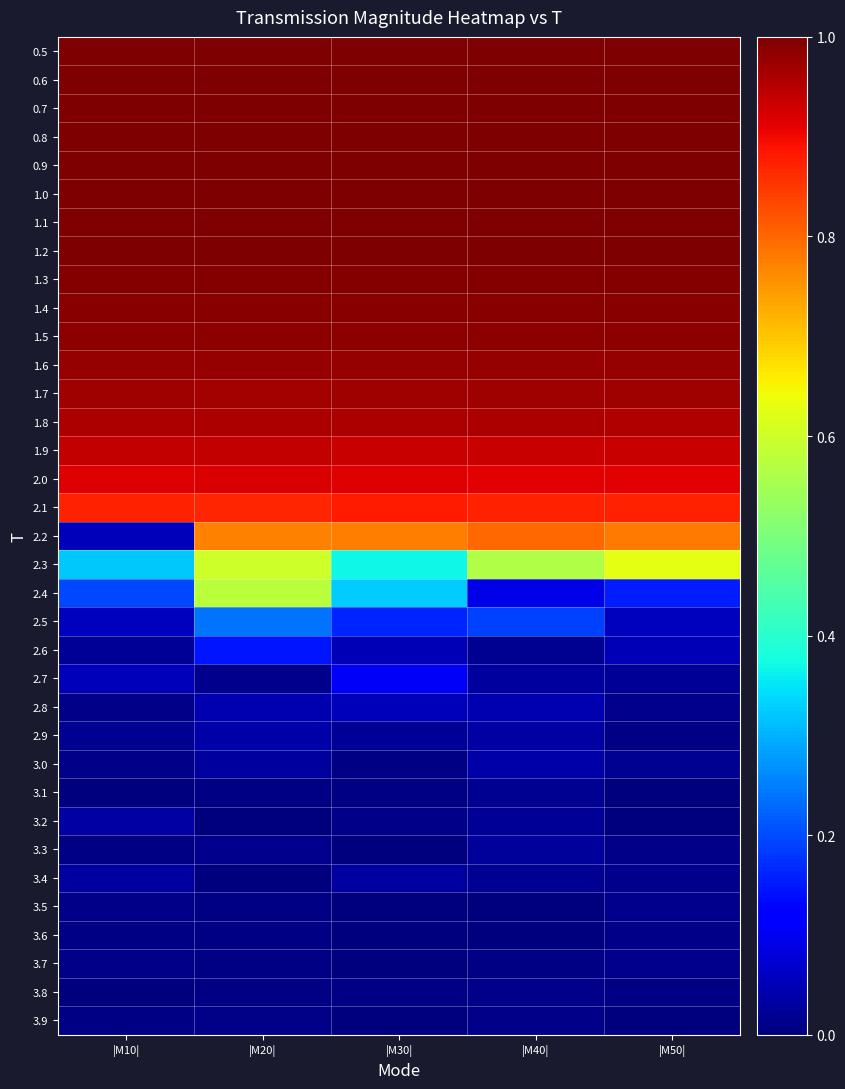

Reading left to right, what are all the values shown in this chart?

0.5: |M10|=1.0	|M20|=1.0	|M30|=1.0	|M40|=1.0	|M50|=1.0
0.6: |M10|=1.0	|M20|=1.0	|M30|=1.0	|M40|=1.0	|M50|=1.0
0.7: |M10|=1.0	|M20|=1.0	|M30|=1.0	|M40|=1.0	|M50|=1.0
0.8: |M10|=1.0	|M20|=1.0	|M30|=1.0	|M40|=1.0	|M50|=1.0
0.9: |M10|=1.0	|M20|=1.0	|M30|=1.0	|M40|=1.0	|M50|=1.0
1.0: |M10|=1.0	|M20|=1.0	|M30|=1.0	|M40|=1.0	|M50|=1.0
1.1: |M10|=1.0	|M20|=1.0	|M30|=1.0	|M40|=1.0	|M50|=1.0
1.2: |M10|=1.0	|M20|=1.0	|M30|=1.0	|M40|=1.0	|M50|=1.0
1.3: |M10|=1.0	|M20|=1.0	|M30|=1.0	|M40|=1.0	|M50|=1.0
1.4: |M10|=1.0	|M20|=1.0	|M30|=1.0	|M40|=1.0	|M50|=1.0
1.5: |M10|=1.0	|M20|=1.0	|M30|=1.0	|M40|=1.0	|M50|=1.0
1.6: |M10|=1.0	|M20|=1.0	|M30|=1.0	|M40|=1.0	|M50|=1.0
1.7: |M10|=1.0	|M20|=1.0	|M30|=1.0	|M40|=1.0	|M50|=1.0
1.8: |M10|=1.0	|M20|=1.0	|M30|=1.0	|M40|=1.0	|M50|=1.0
1.9: |M10|=0.9	|M20|=0.9	|M30|=0.9	|M40|=0.9	|M50|=0.9
2.0: |M10|=0.9	|M20|=0.9	|M30|=0.9	|M40|=0.9	|M50|=0.9
2.1: |M10|=0.9	|M20|=0.9	|M30|=0.9	|M40|=0.9	|M50|=0.9
2.2: |M10|=0.1	|M20|=0.8	|M30|=0.8	|M40|=0.8	|M50|=0.8
2.3: |M10|=0.3	|M20|=0.6	|M30|=0.4	|M40|=0.6	|M50|=0.6
2.4: |M10|=0.2	|M20|=0.6	|M30|=0.3	|M40|=0.1	|M50|=0.2
2.5: |M10|=0.1	|M20|=0.2	|M30|=0.2	|M40|=0.2	|M50|=0.1
2.6: |M10|=0.0	|M20|=0.1	|M30|=0.0	|M40|=0.0	|M50|=0.0
2.7: |M10|=0.1	|M20|=0.0	|M30|=0.1	|M40|=0.0	|M50|=0.0
2.8: |M10|=0.0	|M20|=0.0	|M30|=0.1	|M40|=0.0	|M50|=0.0
2.9: |M10|=0.0	|M20|=0.0	|M30|=0.0	|M40|=0.0	|M50|=0.0
3.0: |M10|=0.0	|M20|=0.0	|M30|=0.0	|M40|=0.0	|M50|=0.0
3.1: |M10|=0.0	|M20|=0.0	|M30|=0.0	|M40|=0.0	|M50|=0.0
3.2: |M10|=0.0	|M20|=0.0	|M30|=0.0	|M40|=0.0	|M50|=0.0
3.3: |M10|=0.0	|M20|=0.0	|M30|=0.0	|M40|=0.0	|M50|=0.0
3.4: |M10|=0.0	|M20|=0.0	|M30|=0.0	|M40|=0.0	|M50|=0.0
3.5: |M10|=0.0	|M20|=0.0	|M30|=0.0	|M40|=0.0	|M50|=0.0
3.6: |M10|=0.0	|M20|=0.0	|M30|=0.0	|M40|=0.0	|M50|=0.0
3.7: |M10|=0.0	|M20|=0.0	|M30|=0.0	|M40|=0.0	|M50|=0.0
3.8: |M10|=0.0	|M20|=0.0	|M30|=0.0	|M40|=0.0	|M50|=0.0
3.9: |M10|=0.0	|M20|=0.0	|M30|=0.0	|M40|=0.0	|M50|=0.0